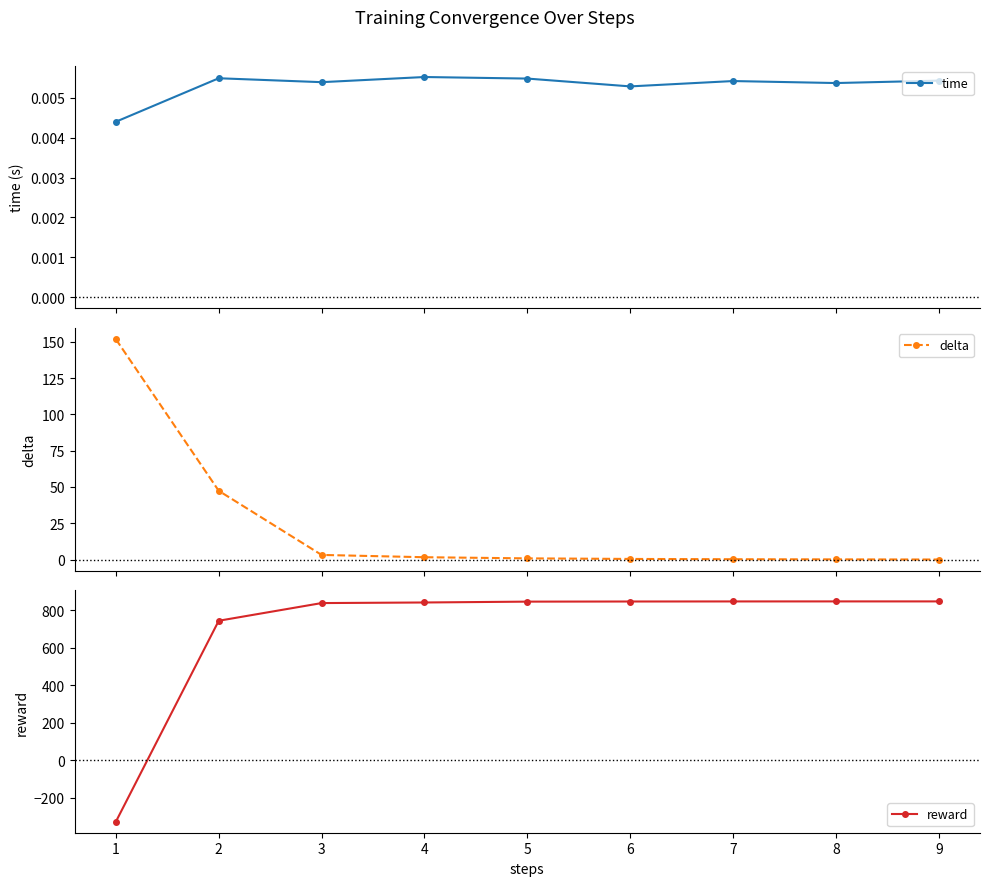

Is it true that time equals 0.0 at 8?

False